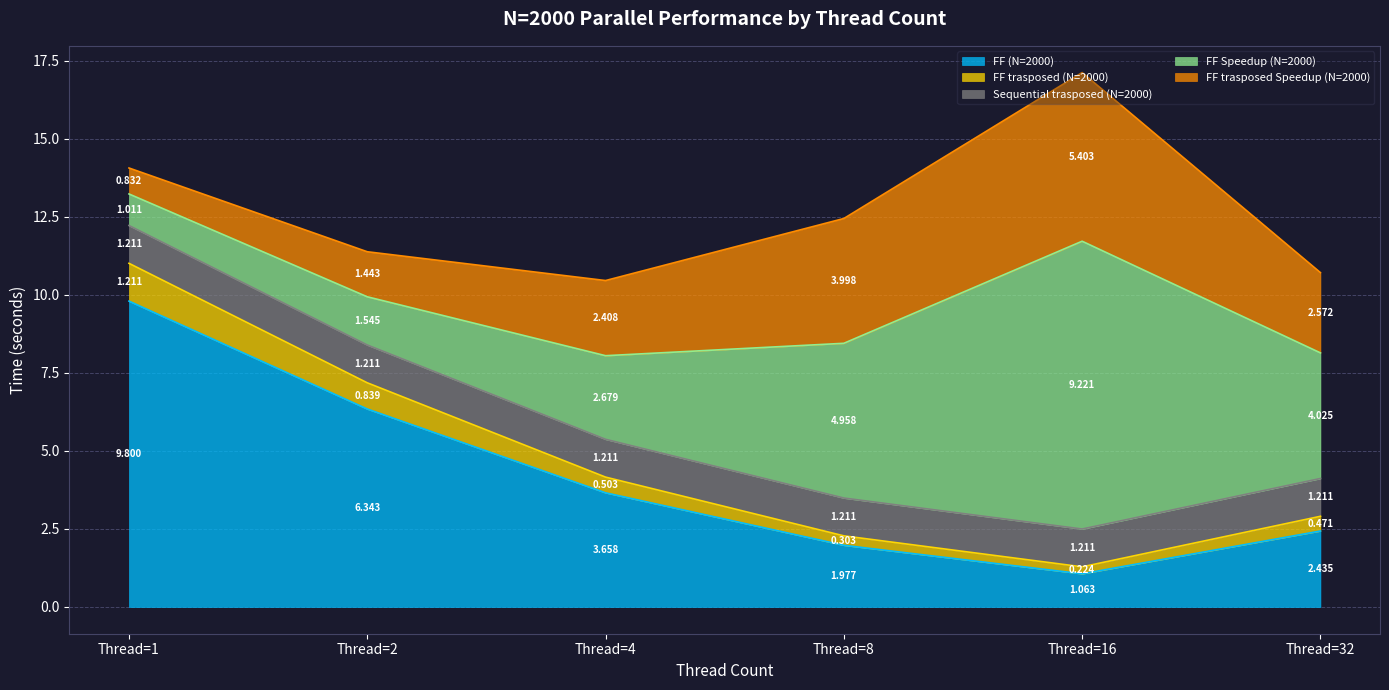

What is the greatest value displayed?

9.8